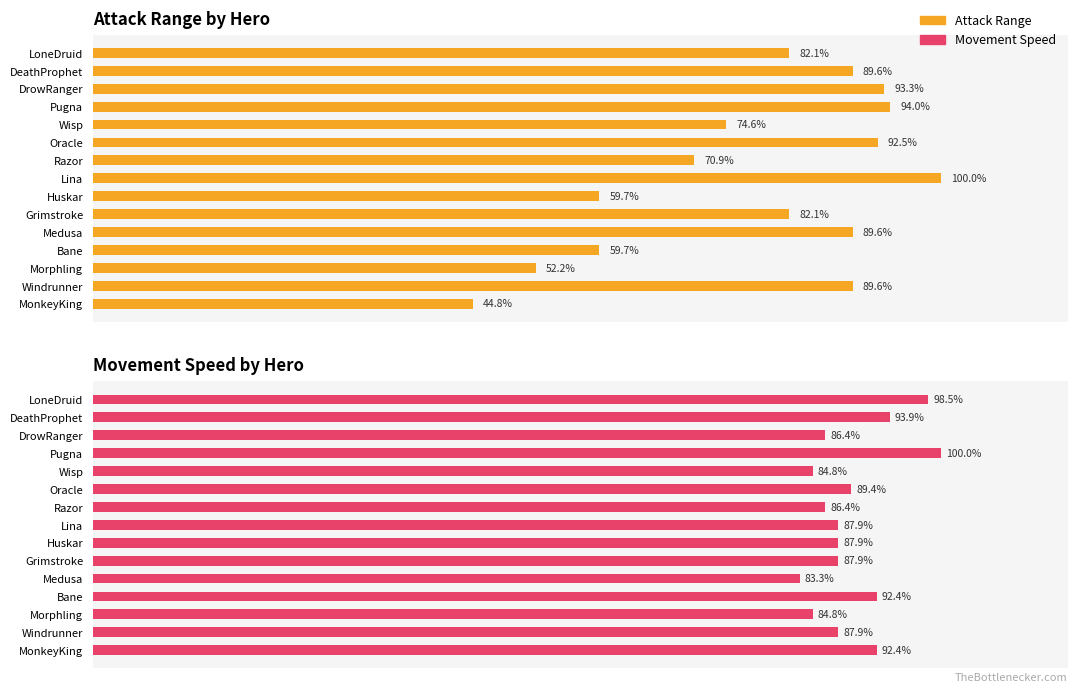

How many groups of bars are there?

15